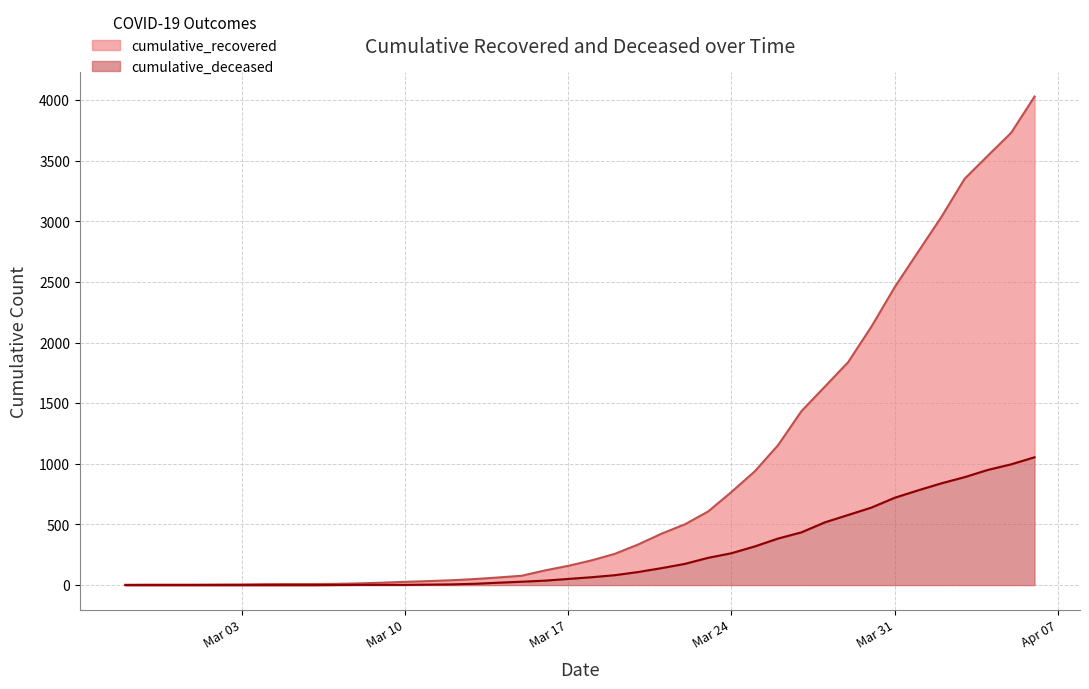

What is the sum of all cumulative_recovered values?

35776